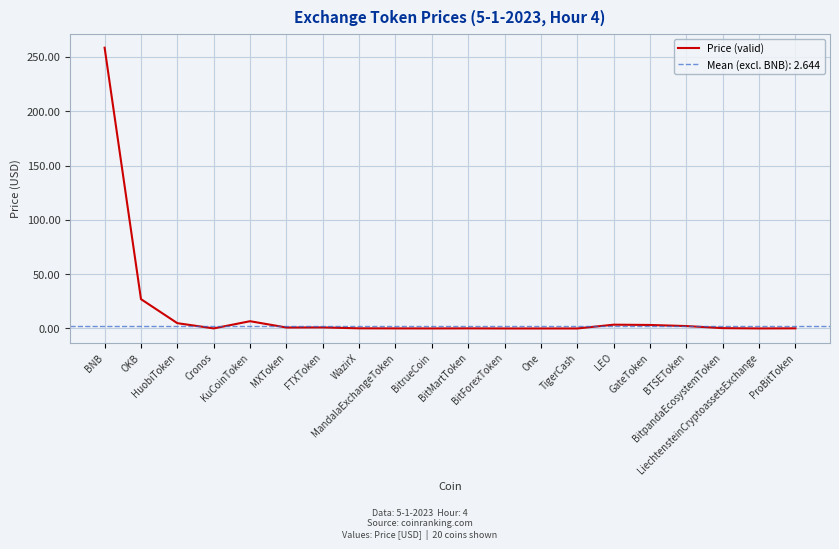

Reading left to right, list all the values displayed in this chart.

BNB=258.6	OKB=27.0	HuobiToken=4.9	Cronos=0.1	KuCoinToken=6.7	MXToken=0.9	FTXToken=1.0	WazirX=0.1	MandalaExchangeToken=0.1	BitrueCoin=0.0	BitMartToken=0.1	BitForexToken=0.0	One=0.0	TigerCash=0.0	LEO=3.5	GateToken=3.2	BTSEToken=2.2	BitpandaEcosystemToken=0.3	LiechtensteinCryptoassetsExchange=0.0	ProBitToken=0.1